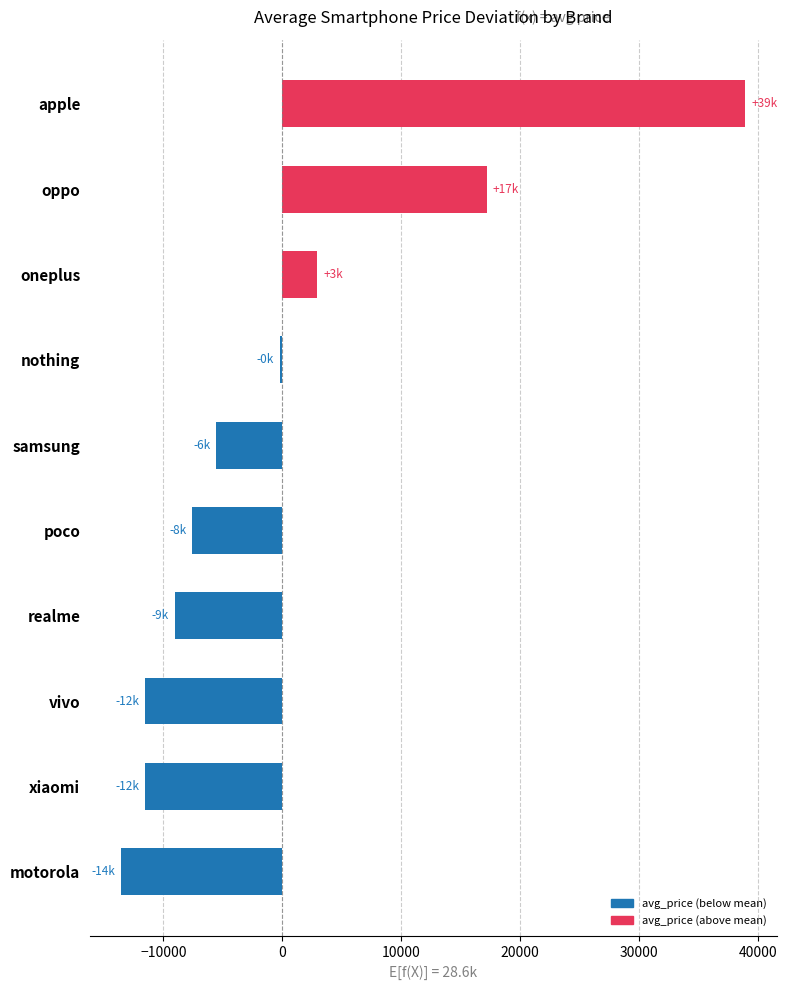

What is the difference between the maximum and minimum values?

52500.5